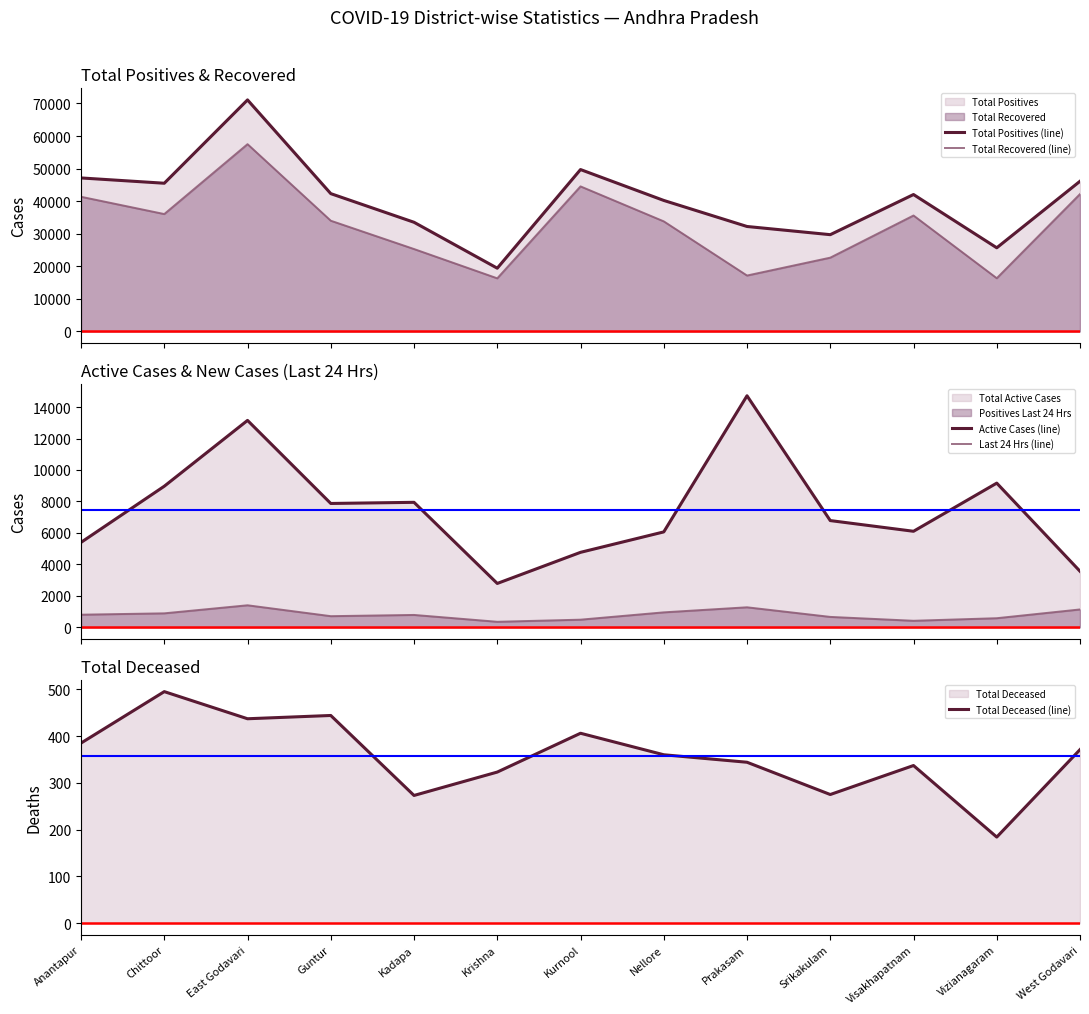

How many interior local peaks does the Total Recovered (line) series have?

3